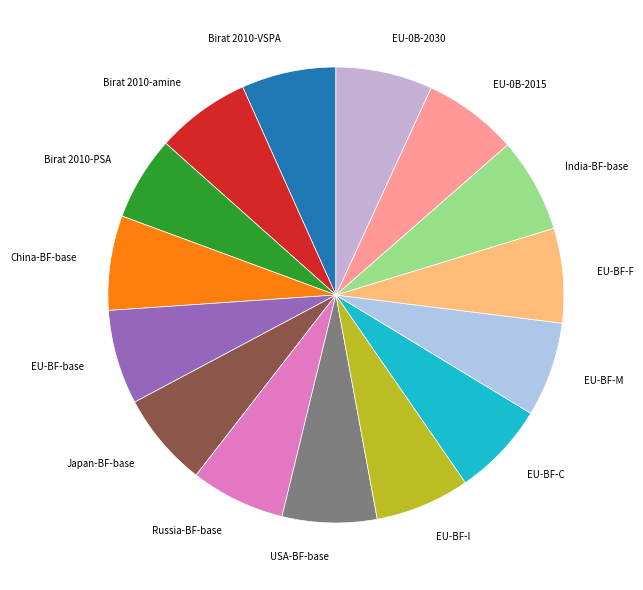

The Birat 2010-PSA slice represents 1% of the pie. True or false?

False